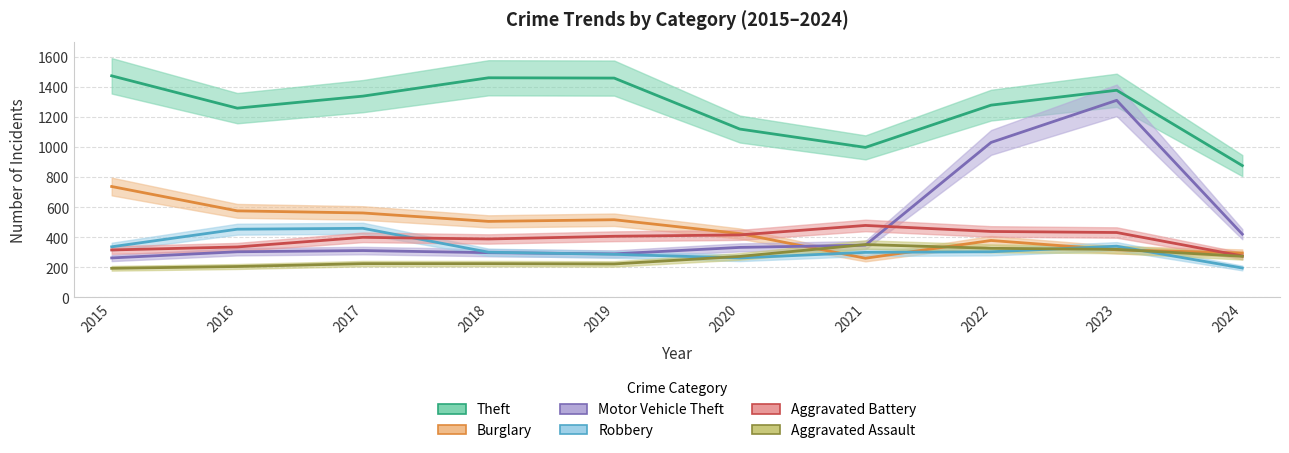

At which category is the sum across all series the highest?

2023